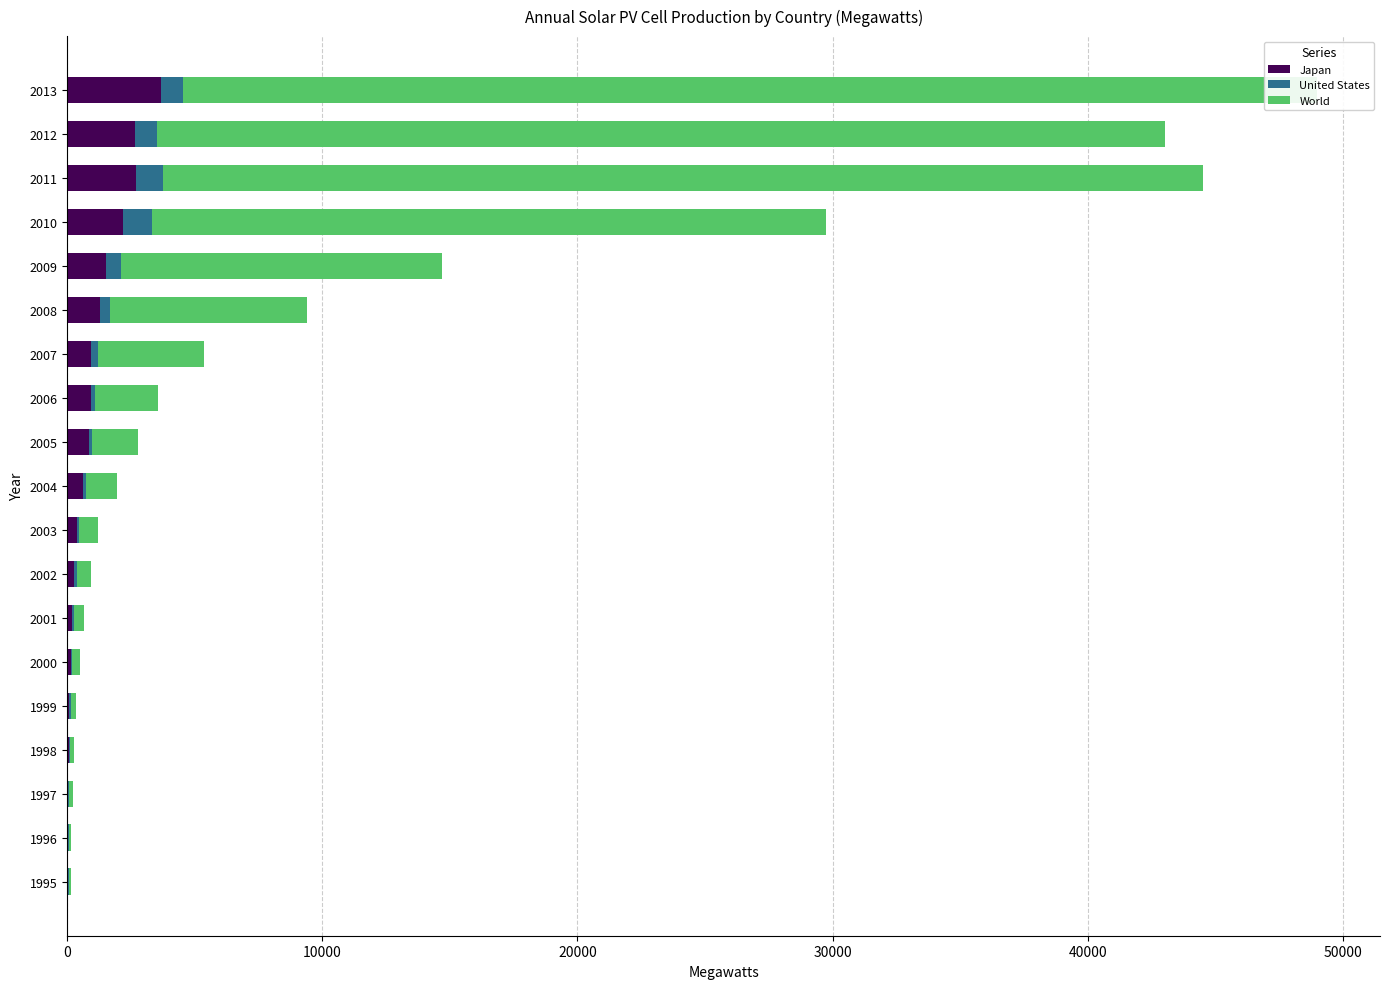

Count the number of data series in this chart.

3